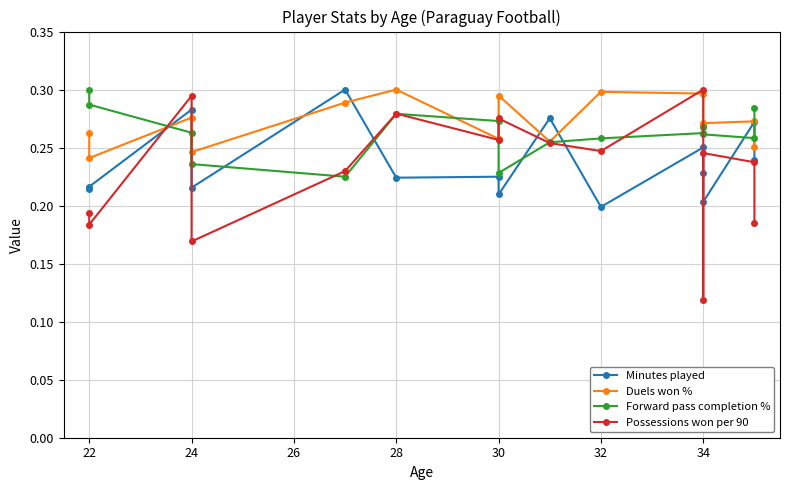

How many data points does each series have?

15